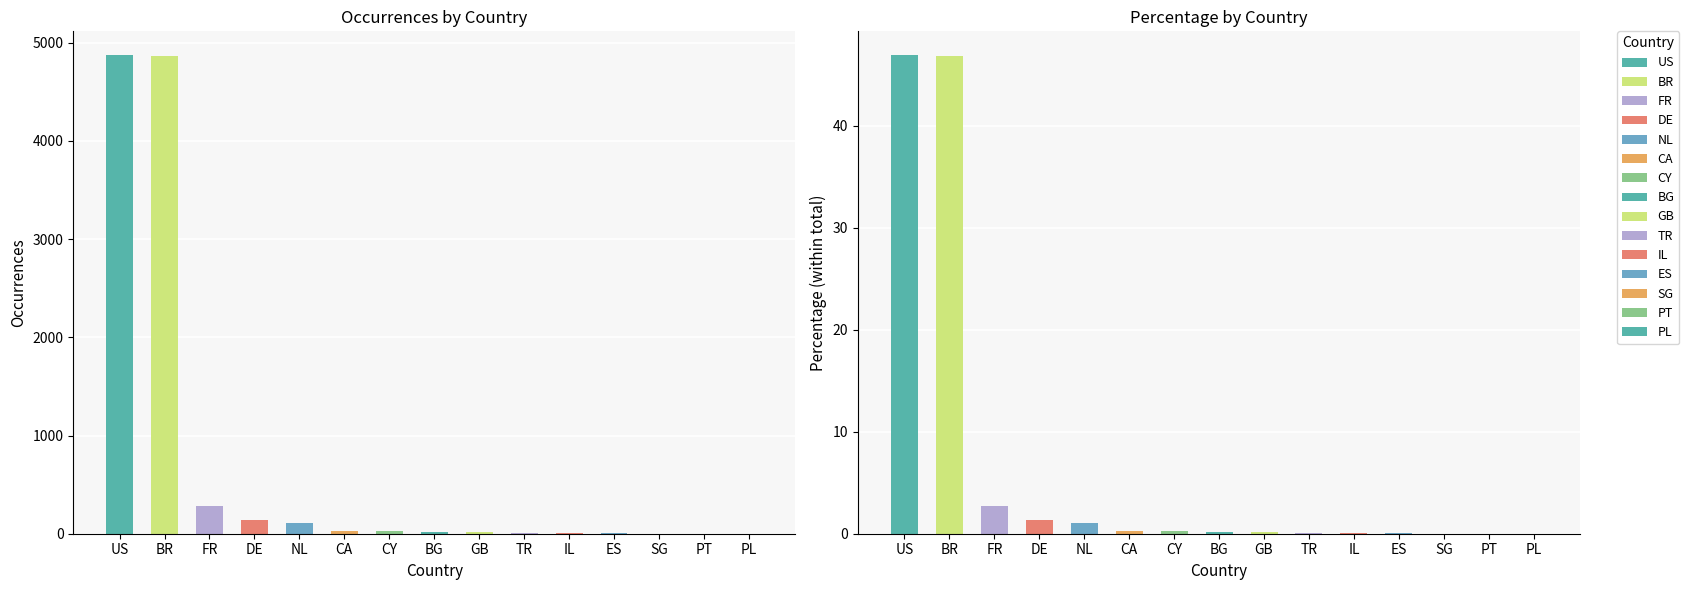

What is the difference between the second highest and second lowest values in the occurrences series?

4864.0